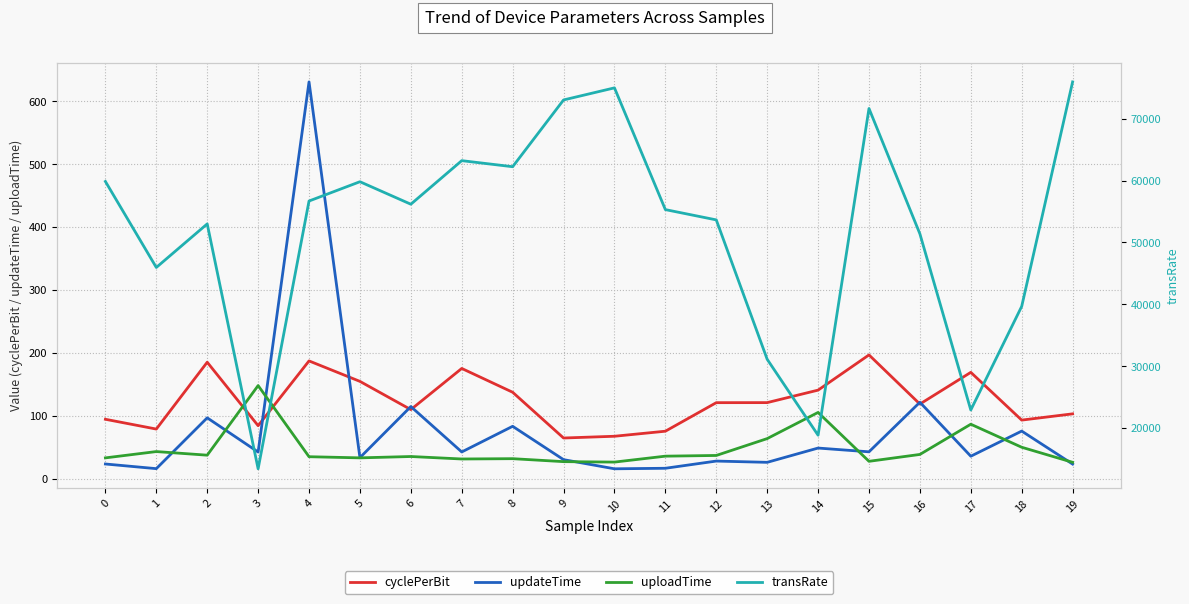

True or false: transRate has more than 2 interior local peaks.

True